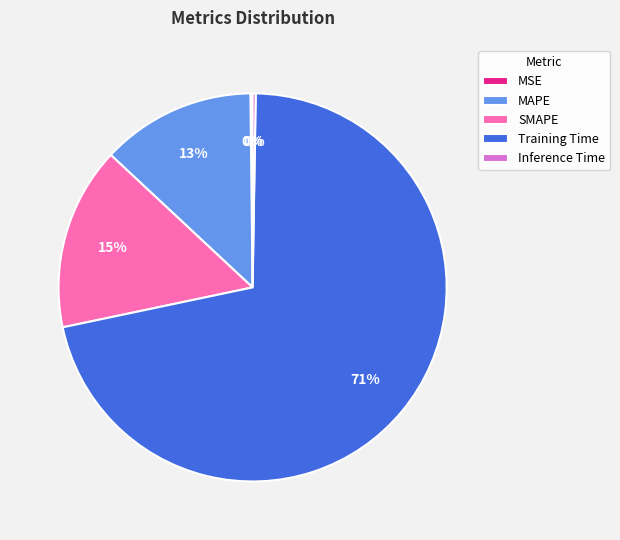

The MAPE slice represents 13% of the pie. True or false?

True